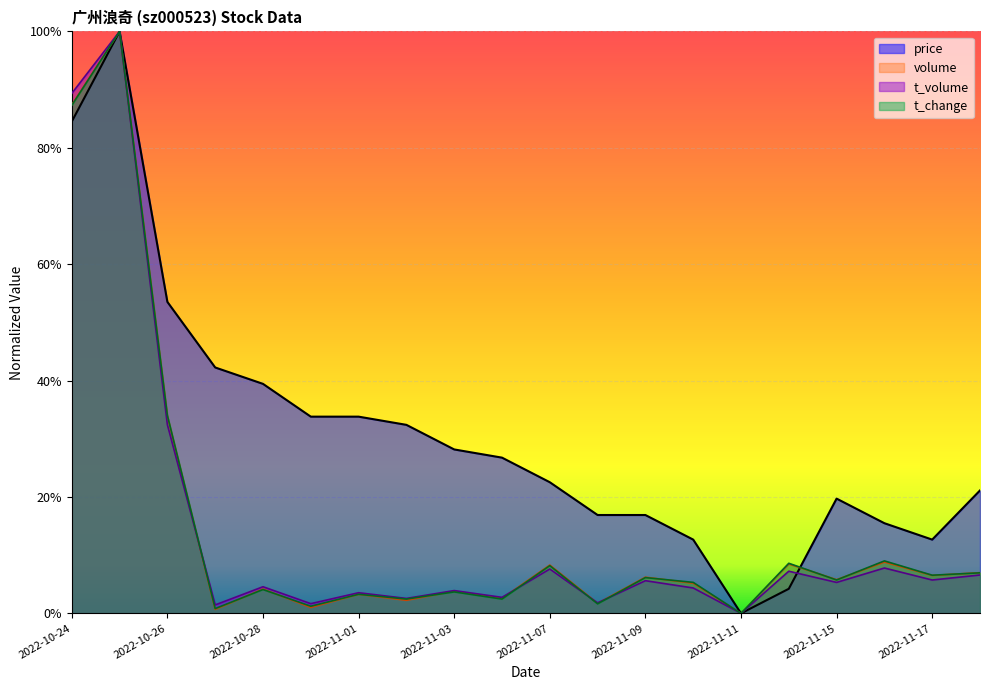

Which series has the widest spread of values?

price